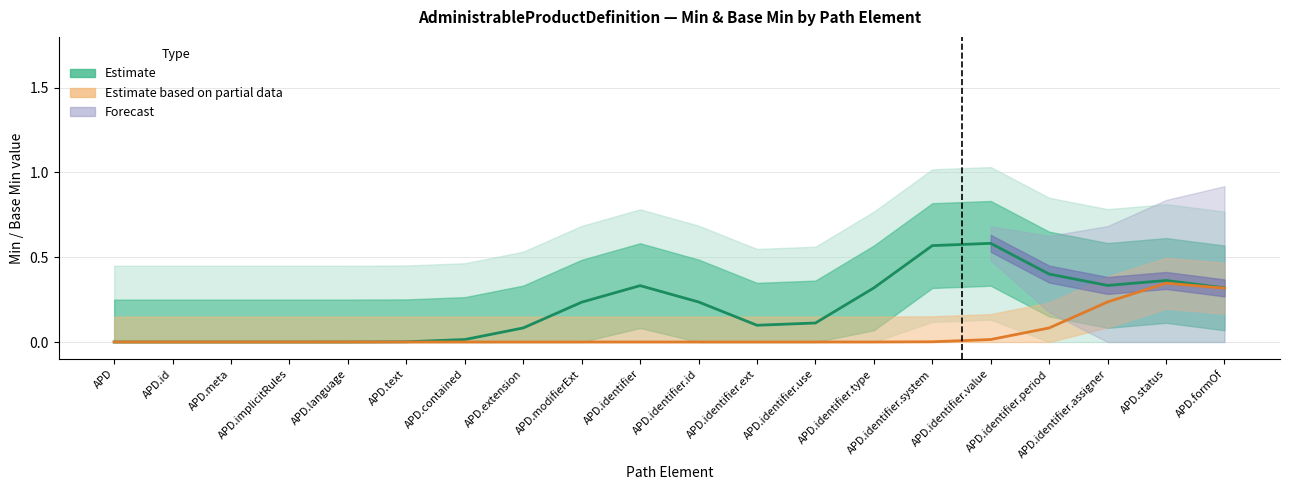

What is the label of the 8th point from the left?

APD.extension